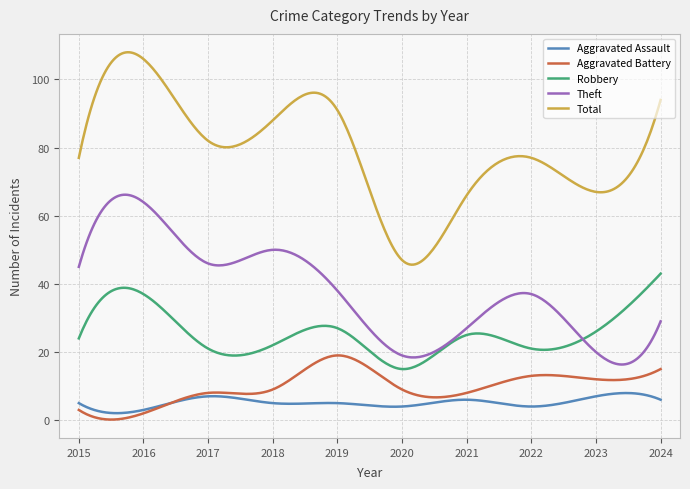

Rank the series by their maximum value, from lowest to highest.

Aggravated Assault, Aggravated Battery, Robbery, Theft, Total